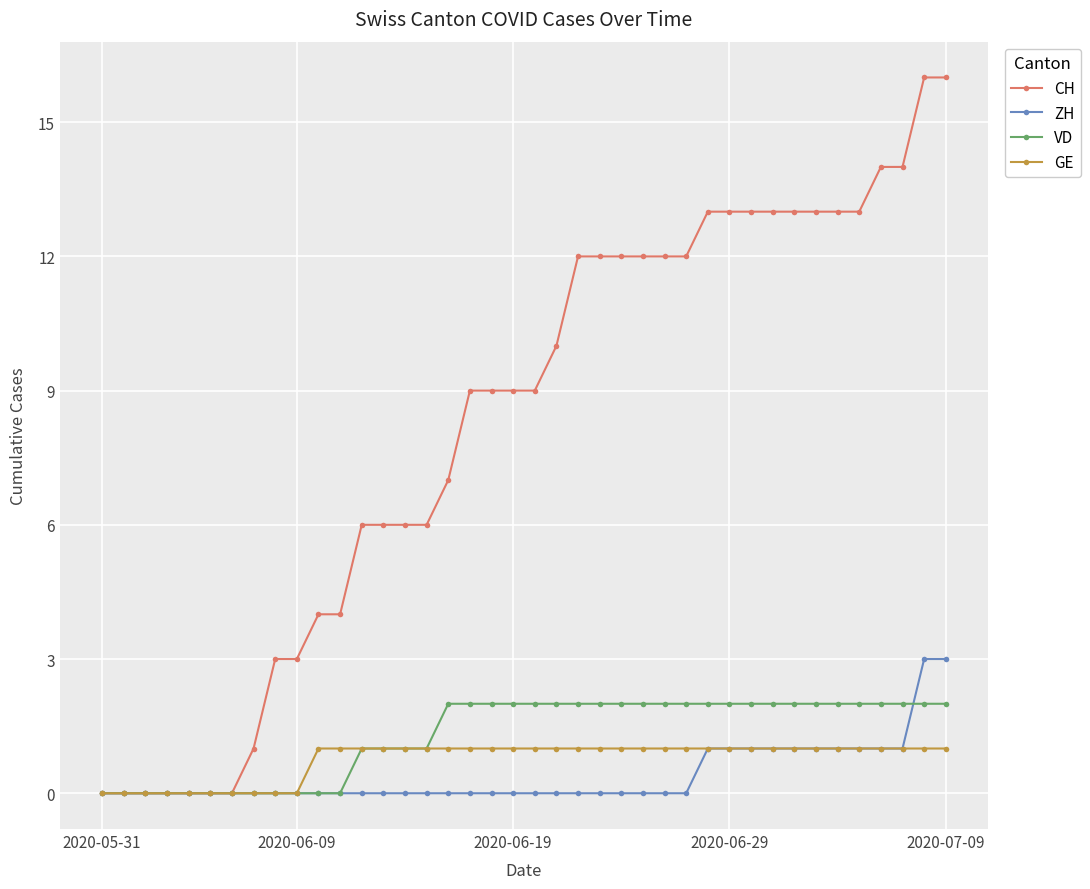

At how many categories does at least one series exceed 11?

18